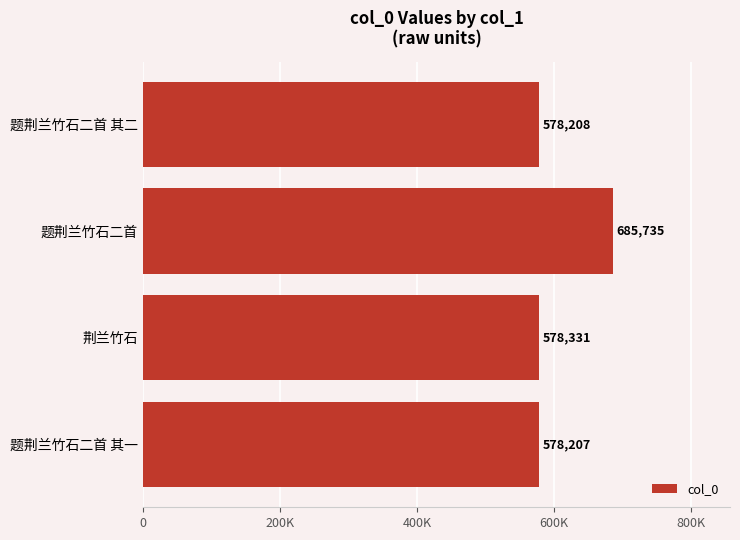

List the labels in order of value, largest first.

题荆兰竹石二首, 荆兰竹石, 题荆兰竹石二首 其二, 题荆兰竹石二首 其一